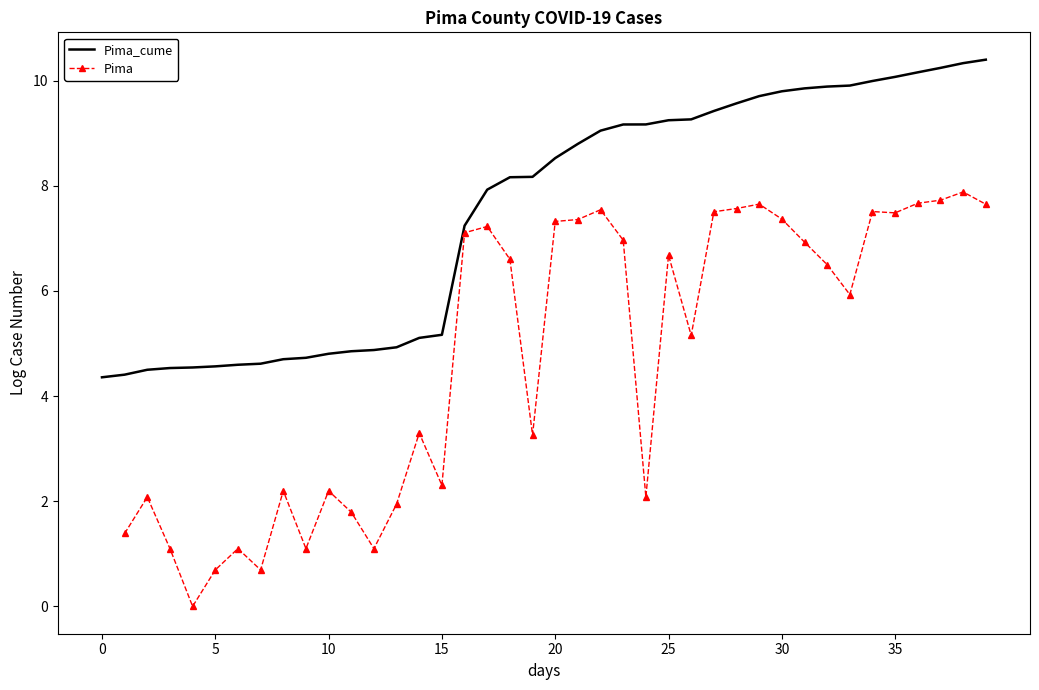

At which label does Pima_cume first exceed 8?

18